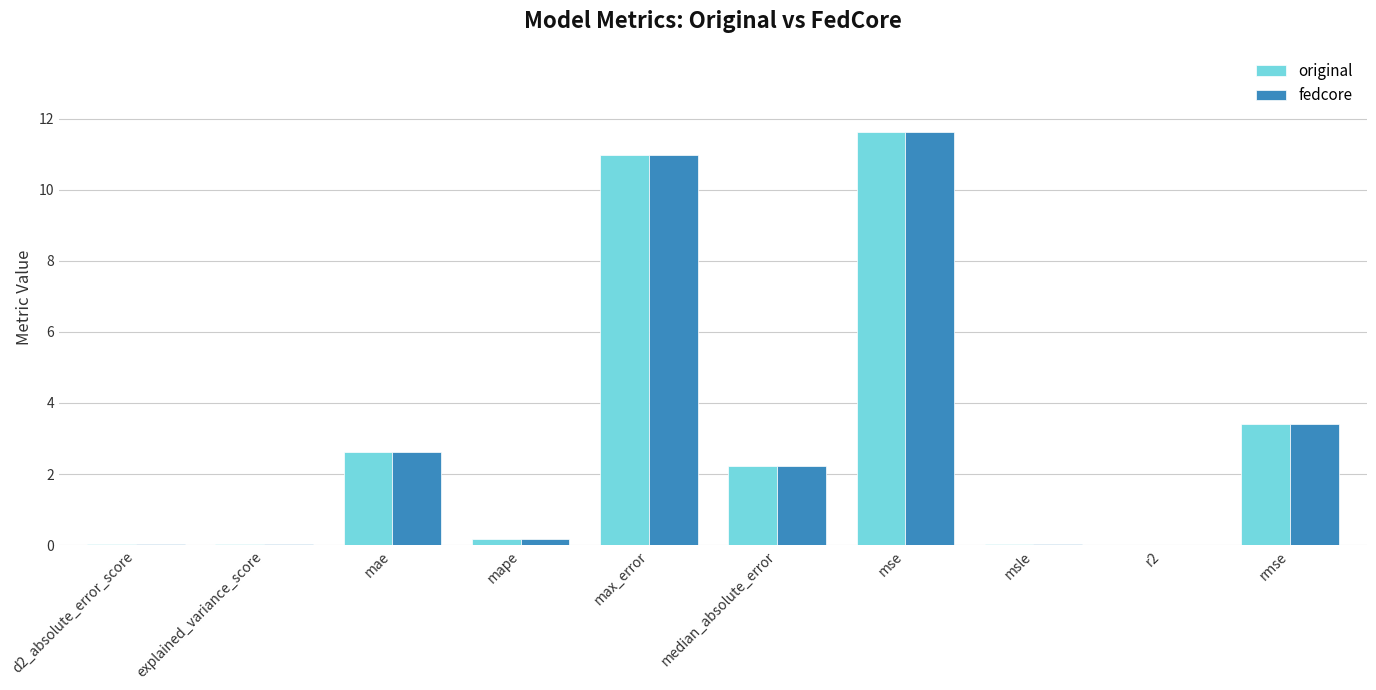

How many data points in original are above 2?

5